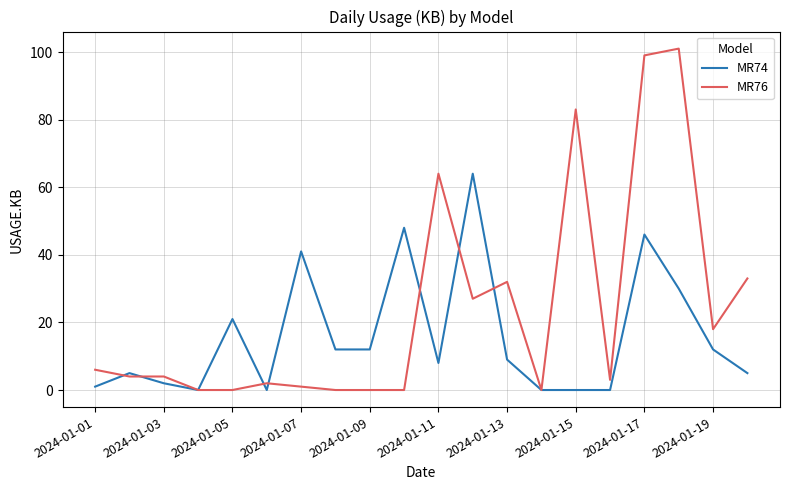

Does the chart have visible grid lines?

Yes